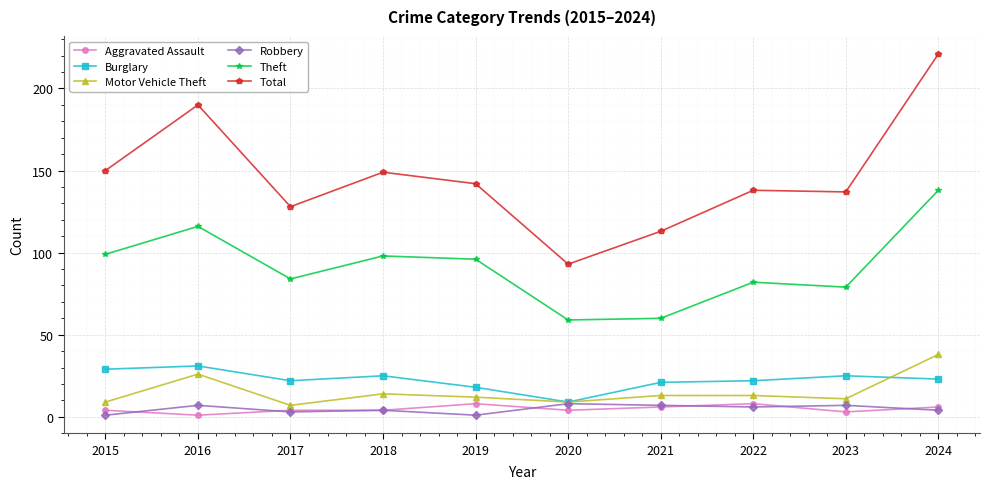

Reading left to right, list all the values displayed in this chart.

Aggravated Assault: 2015=4	2016=1	2017=4	2018=4	2019=8	2020=4	2021=6	2022=8	2023=3	2024=6
Burglary: 2015=29	2016=31	2017=22	2018=25	2019=18	2020=9	2021=21	2022=22	2023=25	2024=23
Motor Vehicle Theft: 2015=9	2016=26	2017=7	2018=14	2019=12	2020=9	2021=13	2022=13	2023=11	2024=38
Robbery: 2015=1	2016=7	2017=3	2018=4	2019=1	2020=8	2021=7	2022=6	2023=7	2024=4
Theft: 2015=99	2016=116	2017=84	2018=98	2019=96	2020=59	2021=60	2022=82	2023=79	2024=138
Total: 2015=150	2016=190	2017=128	2018=149	2019=142	2020=93	2021=113	2022=138	2023=137	2024=221